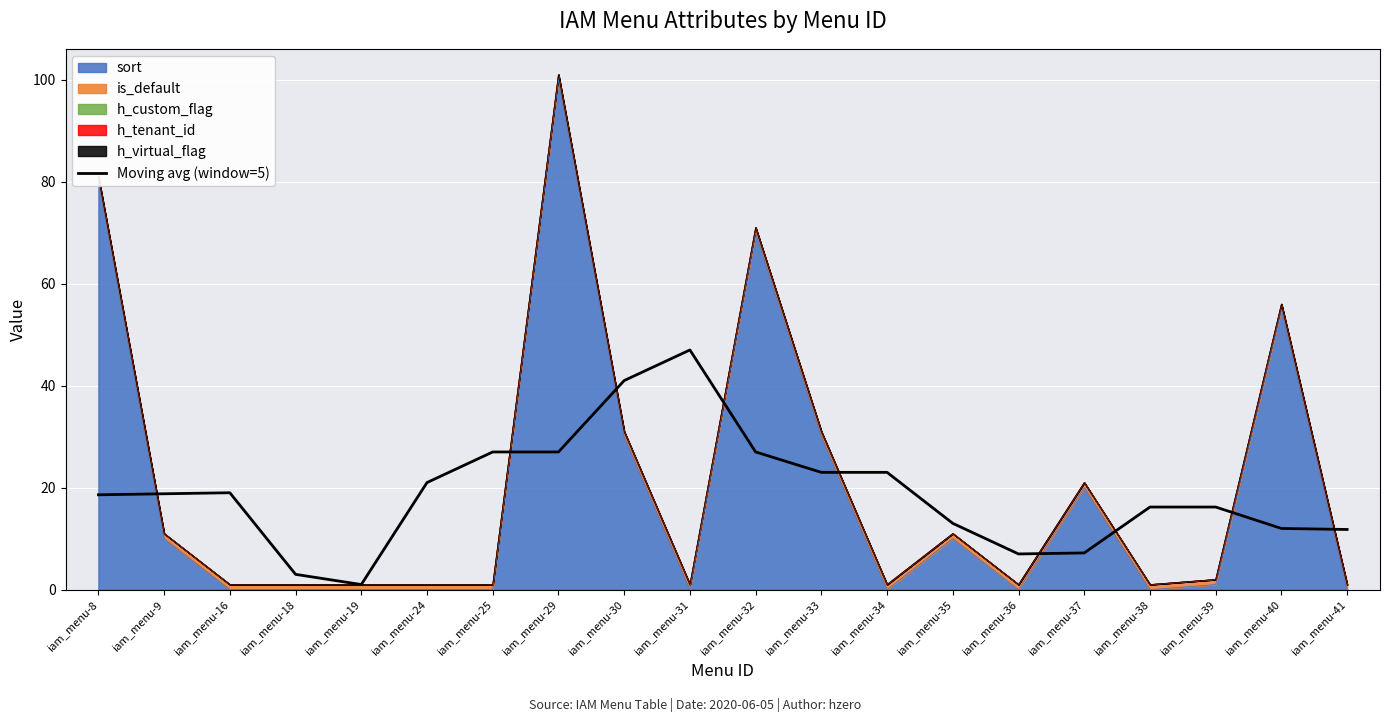

True or false: the data shows 23.0 at iam_menu-33.

True